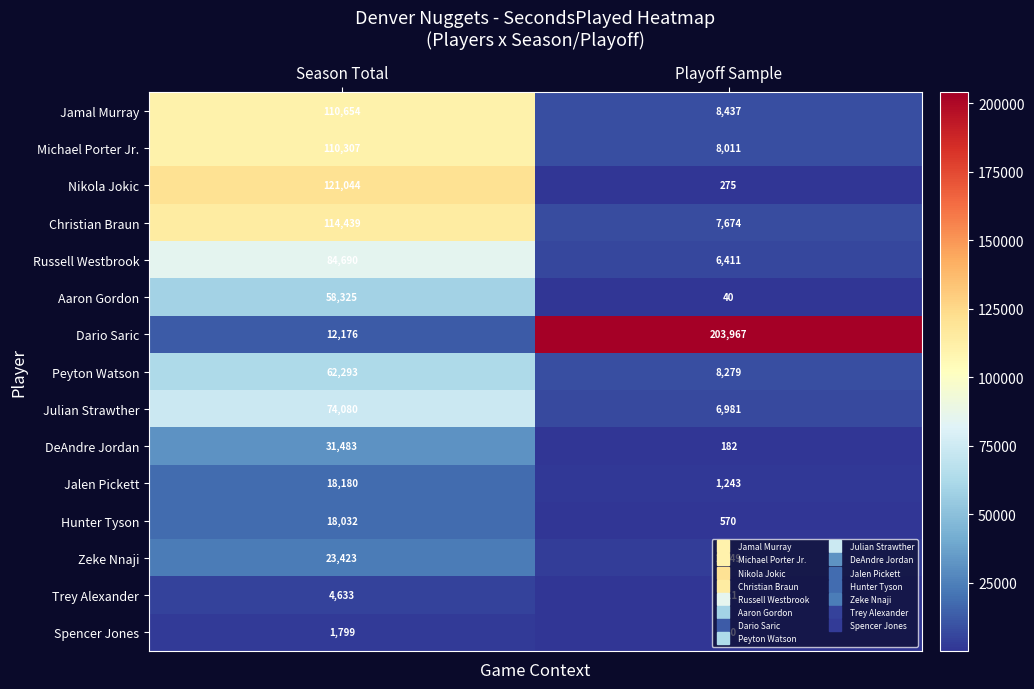

List the series in order of their peak value, lowest first.

Spencer Jones, Trey Alexander, Hunter Tyson, Jalen Pickett, Zeke Nnaji, DeAndre Jordan, Aaron Gordon, Peyton Watson, Julian Strawther, Russell Westbrook, Michael Porter Jr., Jamal Murray, Christian Braun, Nikola Jokic, Dario Saric